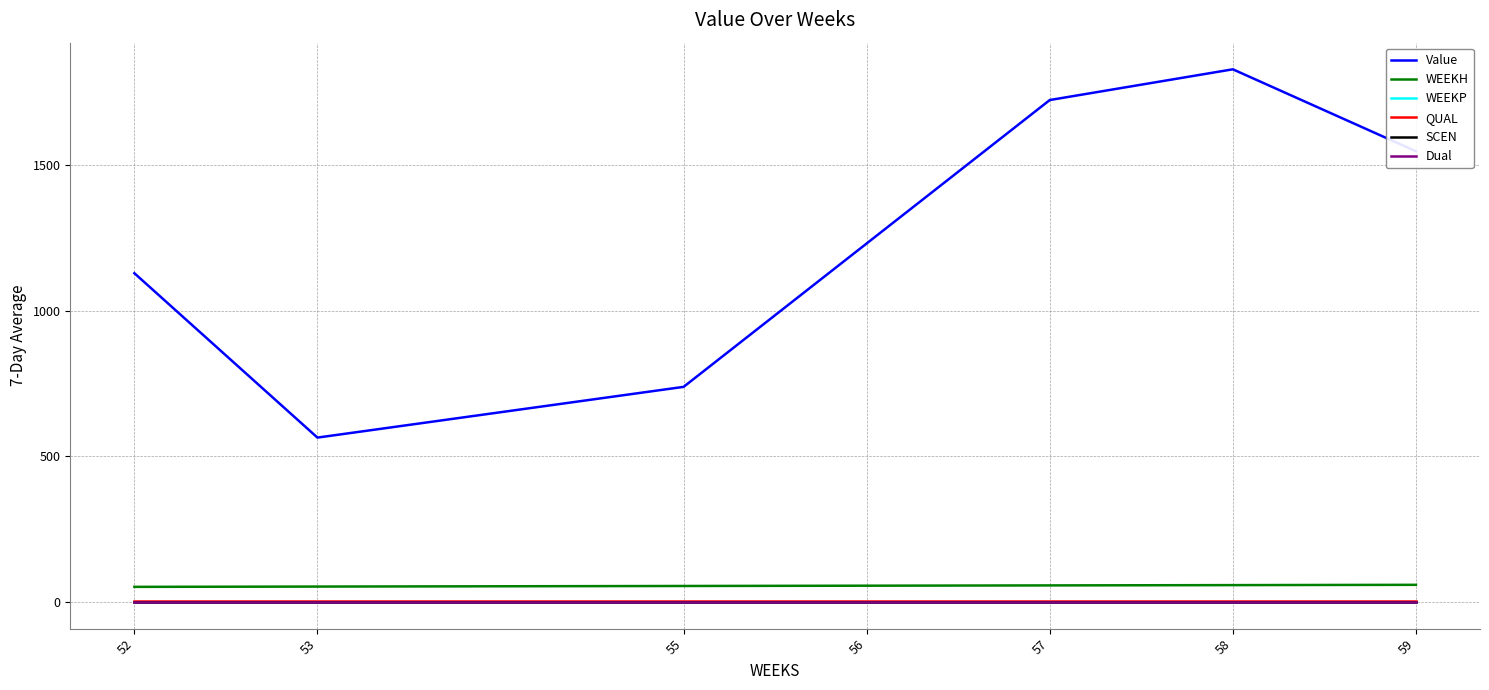

Does the chart have visible grid lines?

Yes